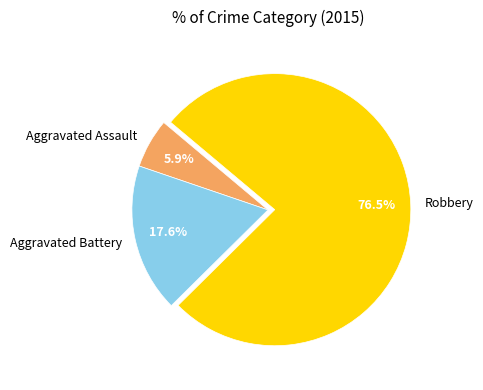

Which has a higher value, Robbery or Aggravated Assault?

Robbery